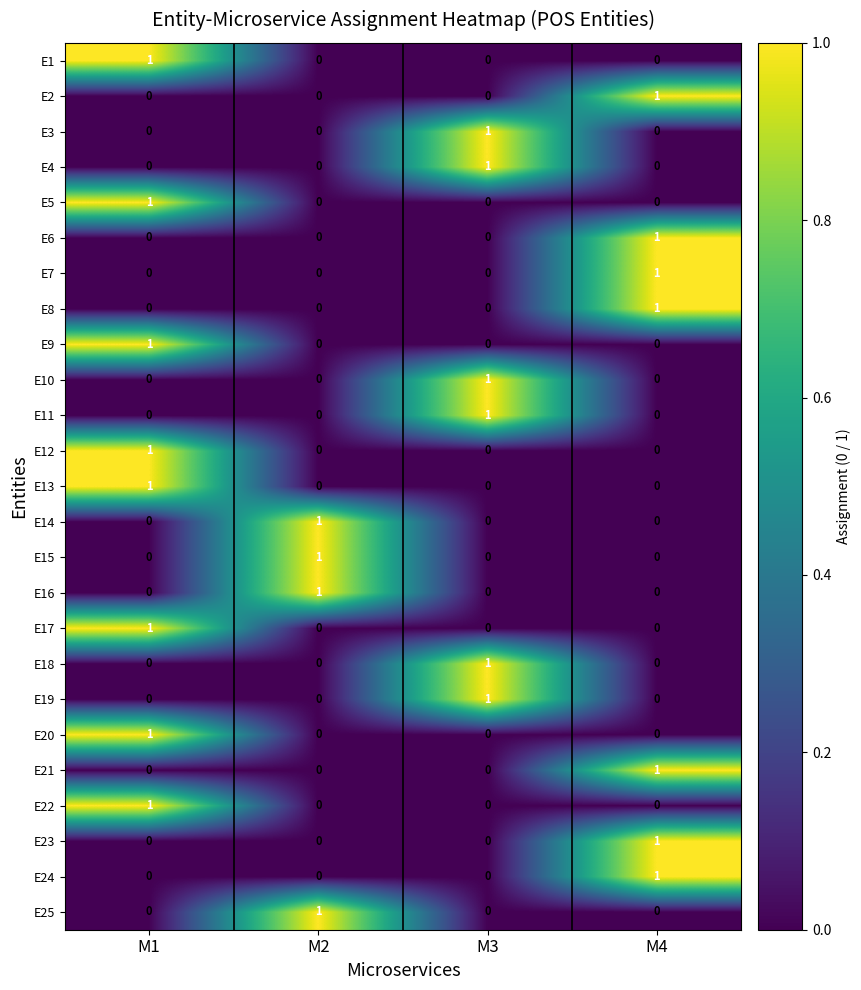

Which category has the highest value in the E14 series?

M2